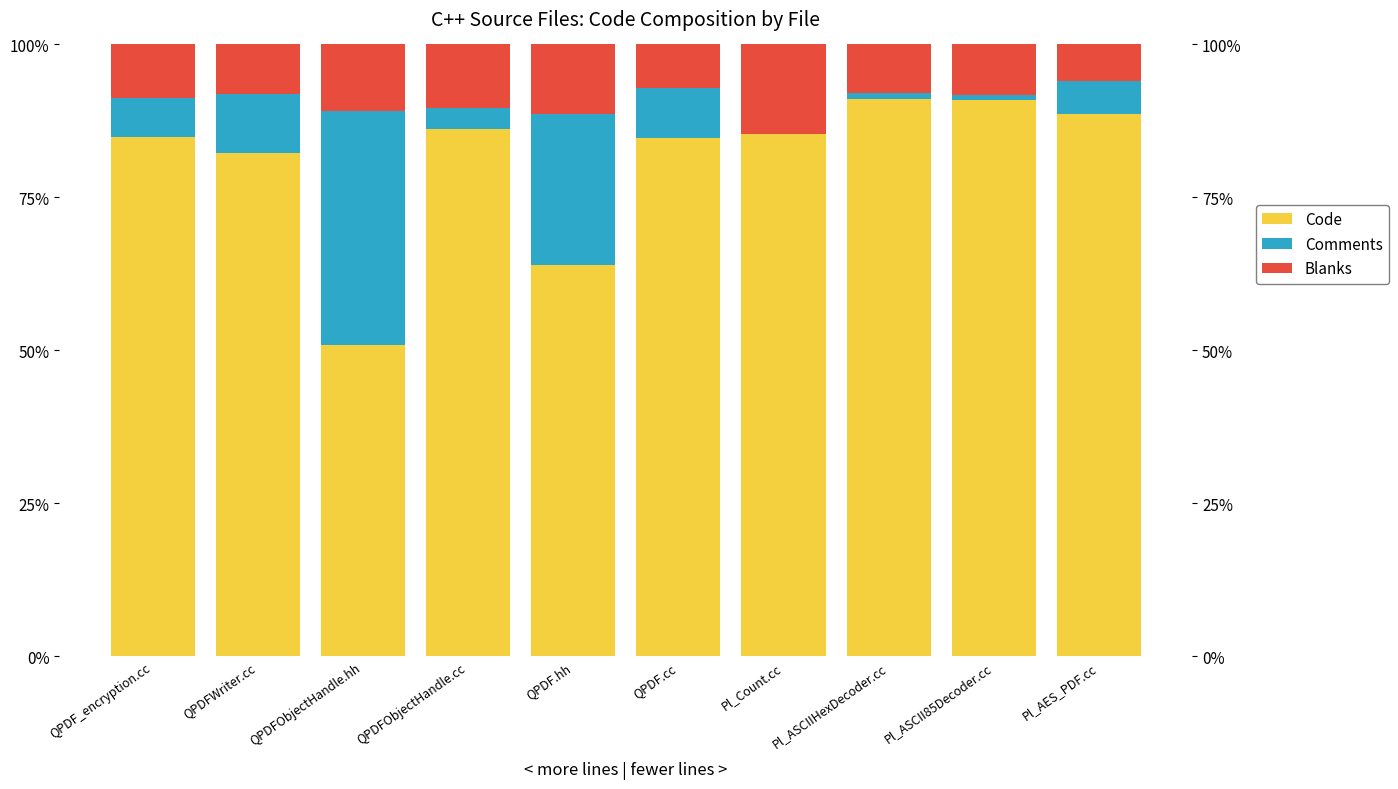

Reading left to right, extract all data points from this chart.

Code: 84.9	82.2	51.0	86.2	64.0	84.7	85.4	91.2	91.0	88.7
Comments: 6.4	9.6	38.2	3.5	24.6	8.2	0.0	0.9	0.8	5.3
Blanks: 8.7	8.2	10.8	10.3	11.4	7.1	14.6	8.0	8.3	6.0